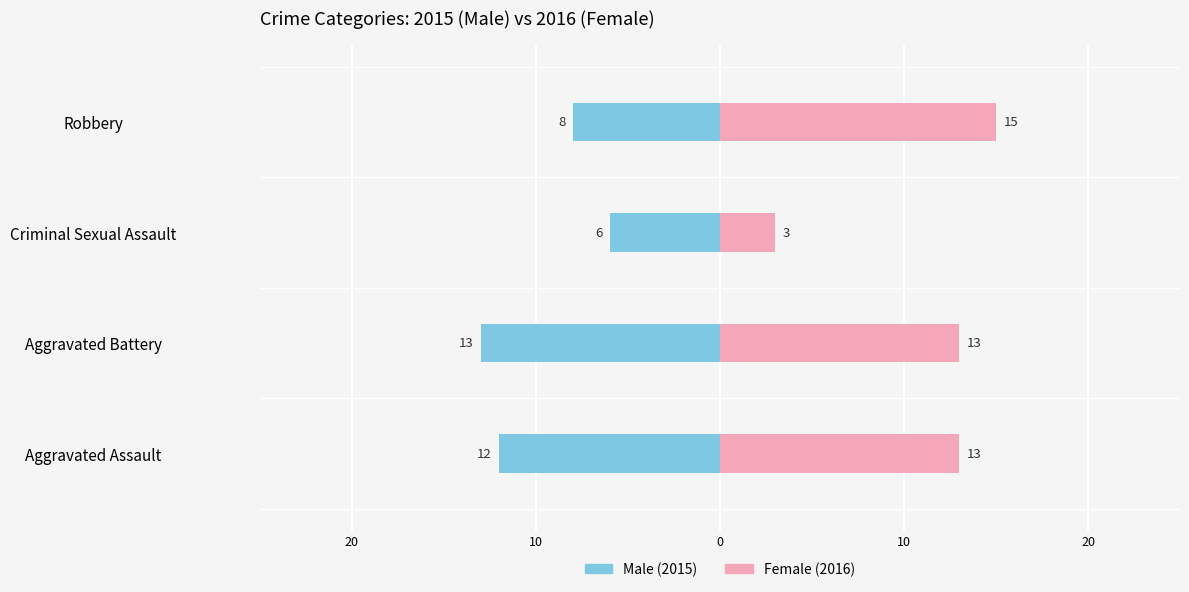

What is the greatest value displayed?

15